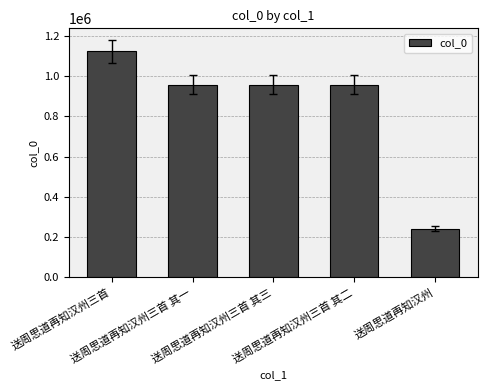

What is the greatest value displayed?

1121944